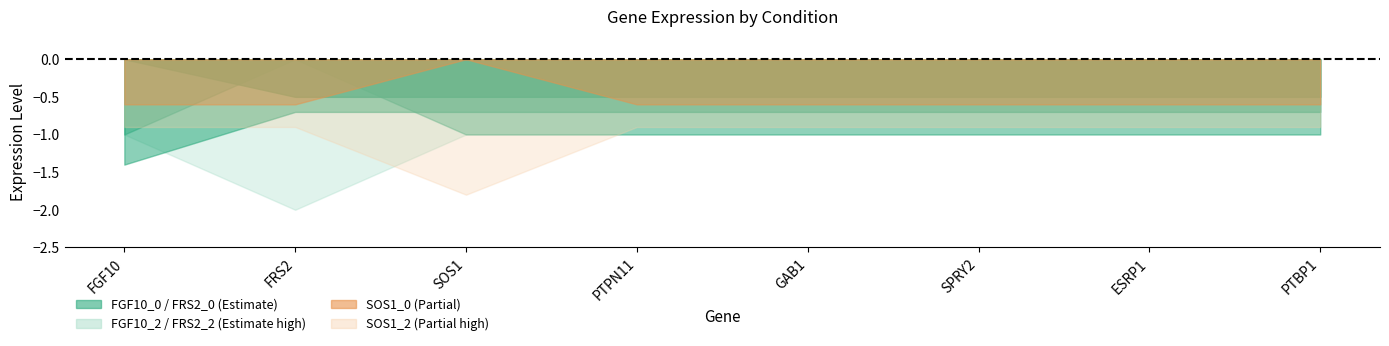

The value of SOS1_2 at SOS1 is 1. True or false?

False